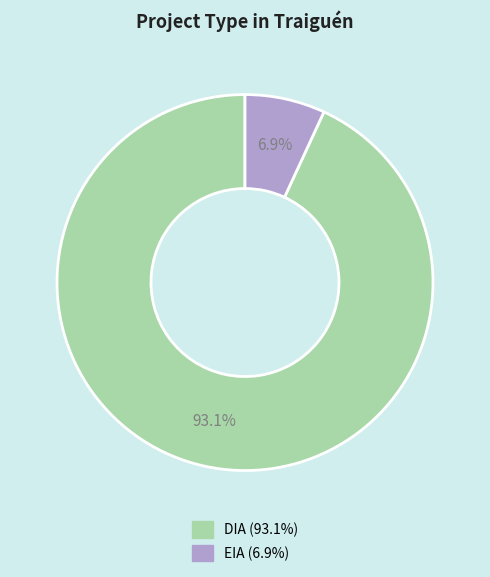

To the nearest percent, what is the difference between the EIA and DIA slice percentages?

86%